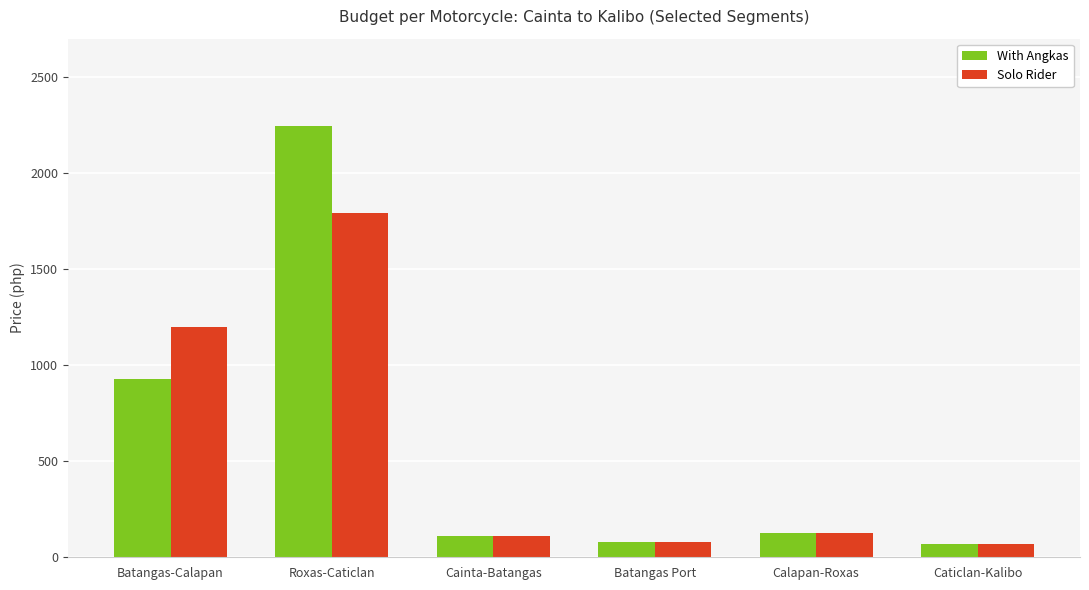

What is the sum of the Solo Rider values at Calapan-Roxas and Caticlan-Kalibo?

196